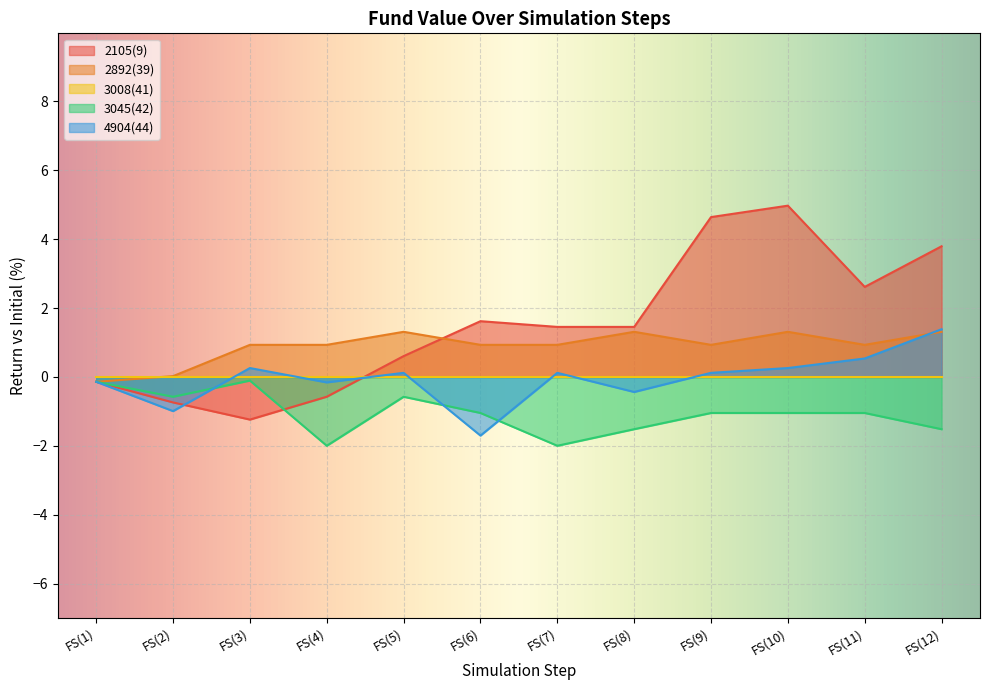

Which series ends up on top after the final intersection of 4904(44) and 2892(39)?

4904(44)